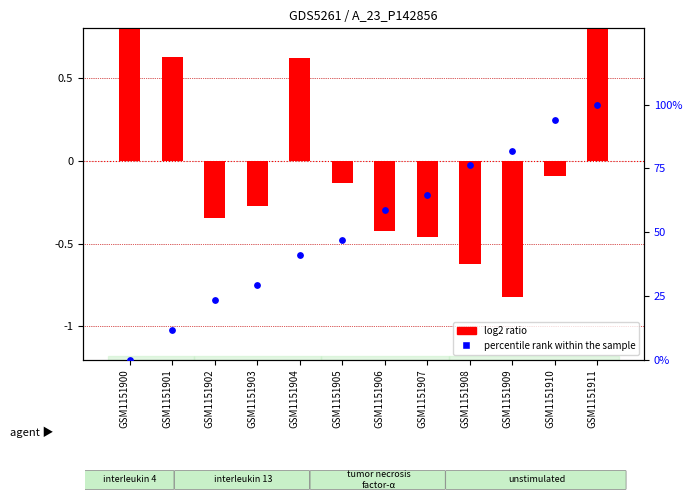

At which category is the sum across all series the highest?

GSM1151911